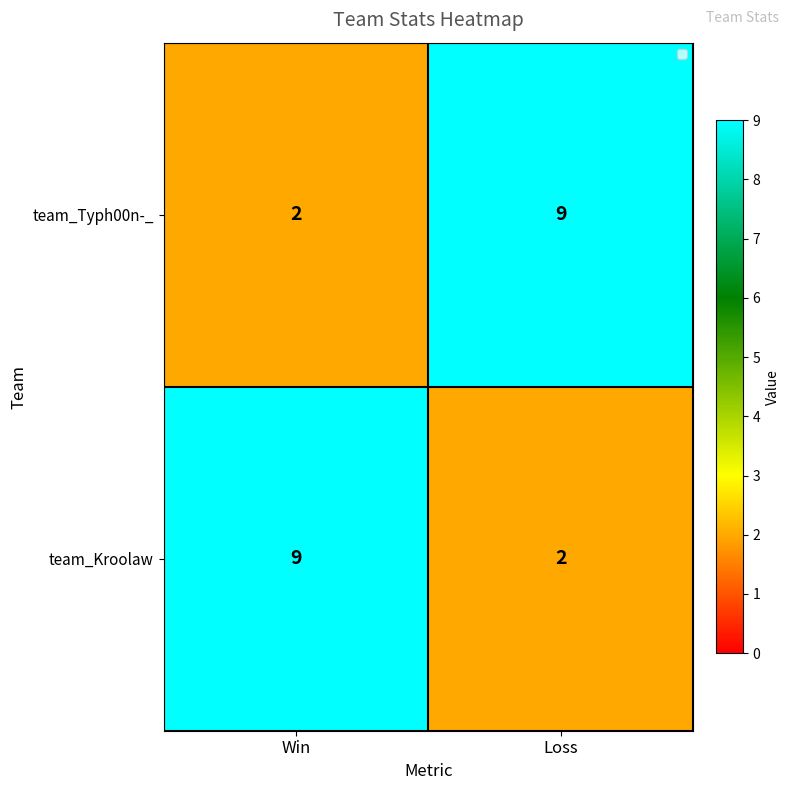

At which category does the chart reach its minimum across all series?

Win